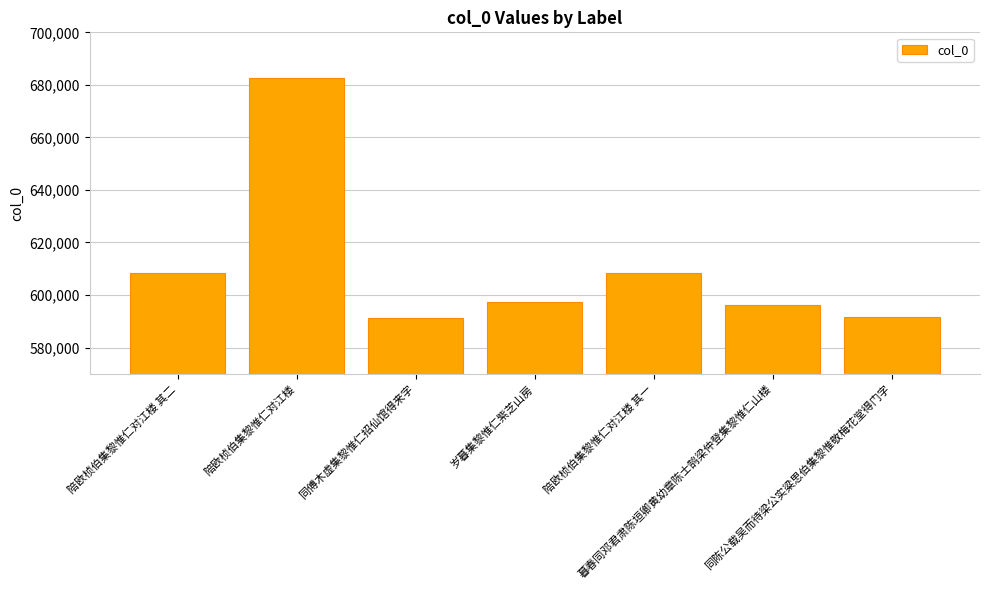

What is the difference between the maximum and minimum values?

91215